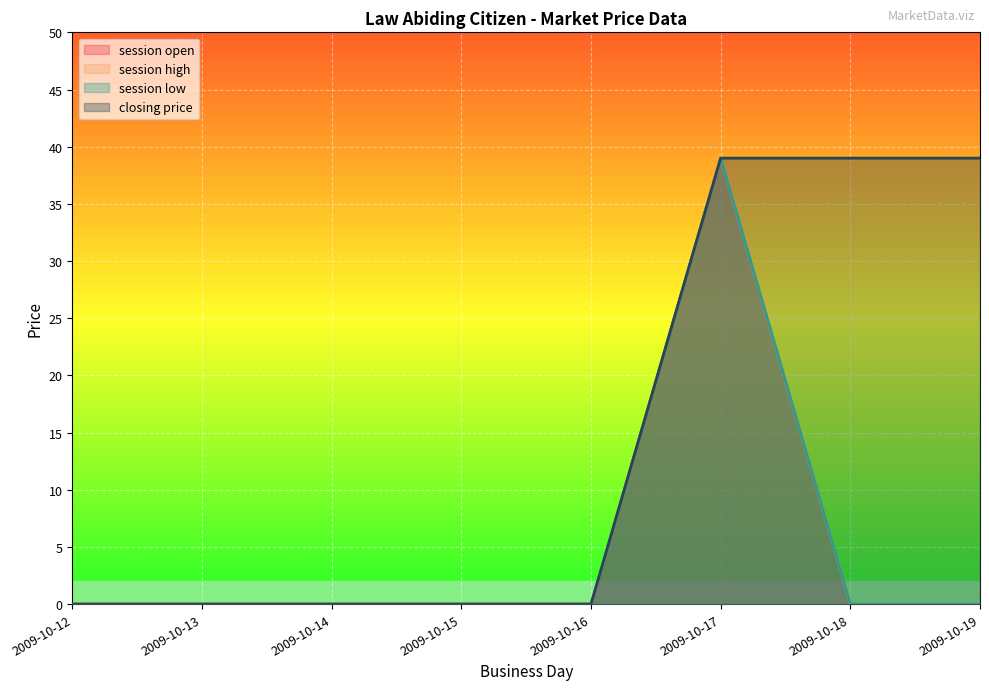

Does the chart display data point markers on the line(s)?

No